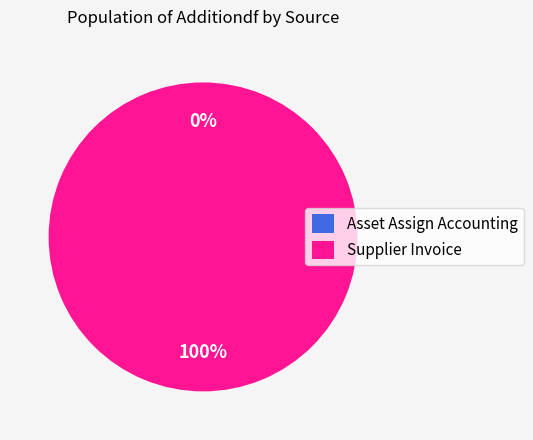

Which slice is the smallest?

Asset Assign Accounting